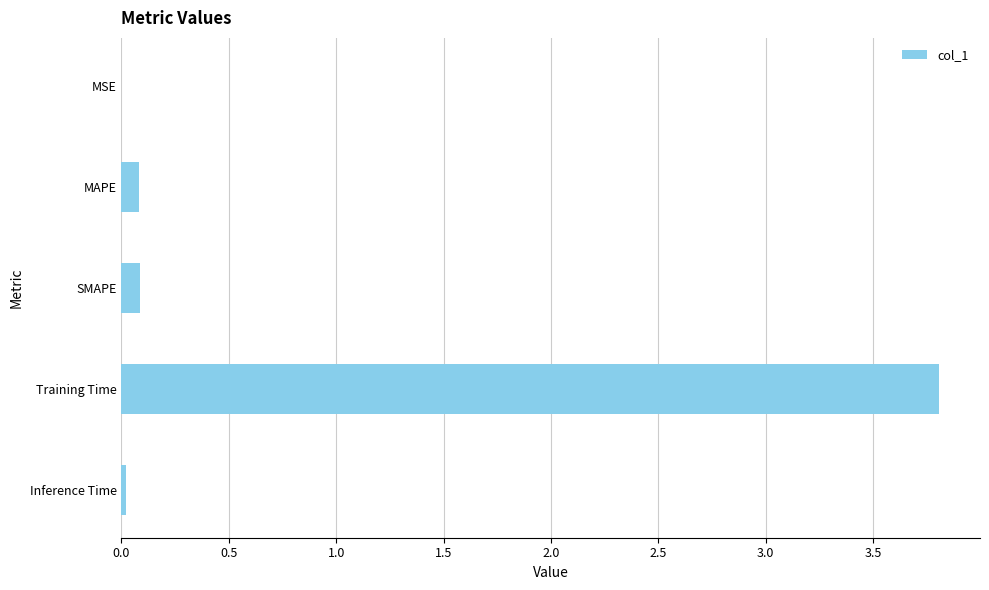

Between MSE and MAPE, which is larger?

MAPE